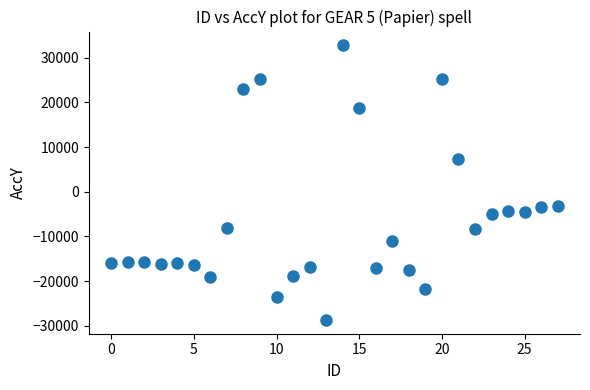

Count the number of points in this scatter plot.

28